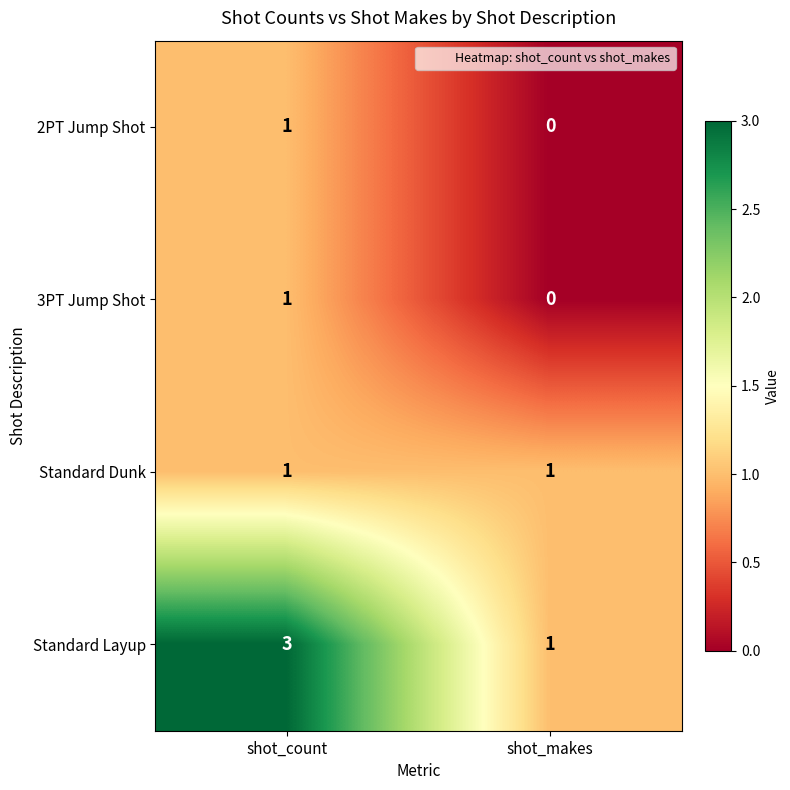

At which label is 2PT Jump Shot closest to 0?

shot_makes